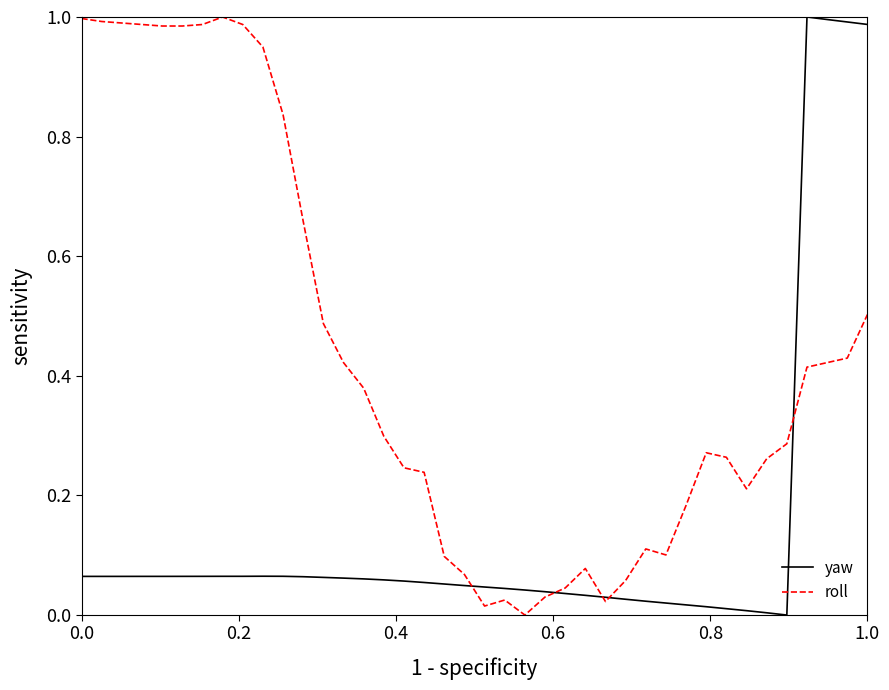

Which series has the largest total across all categories?

roll